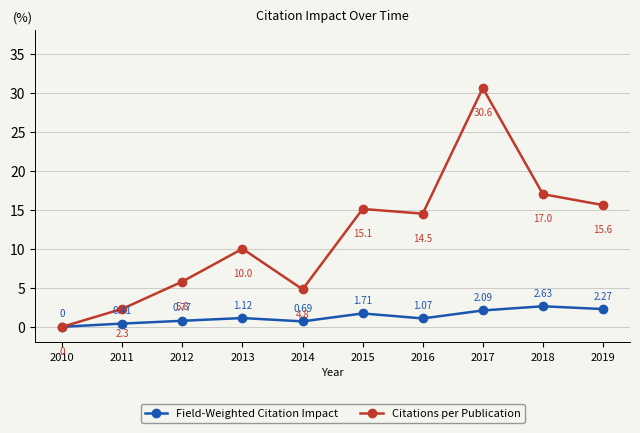

Between 2010 and 2014, which series saw the biggest shift?

Citations per Publication